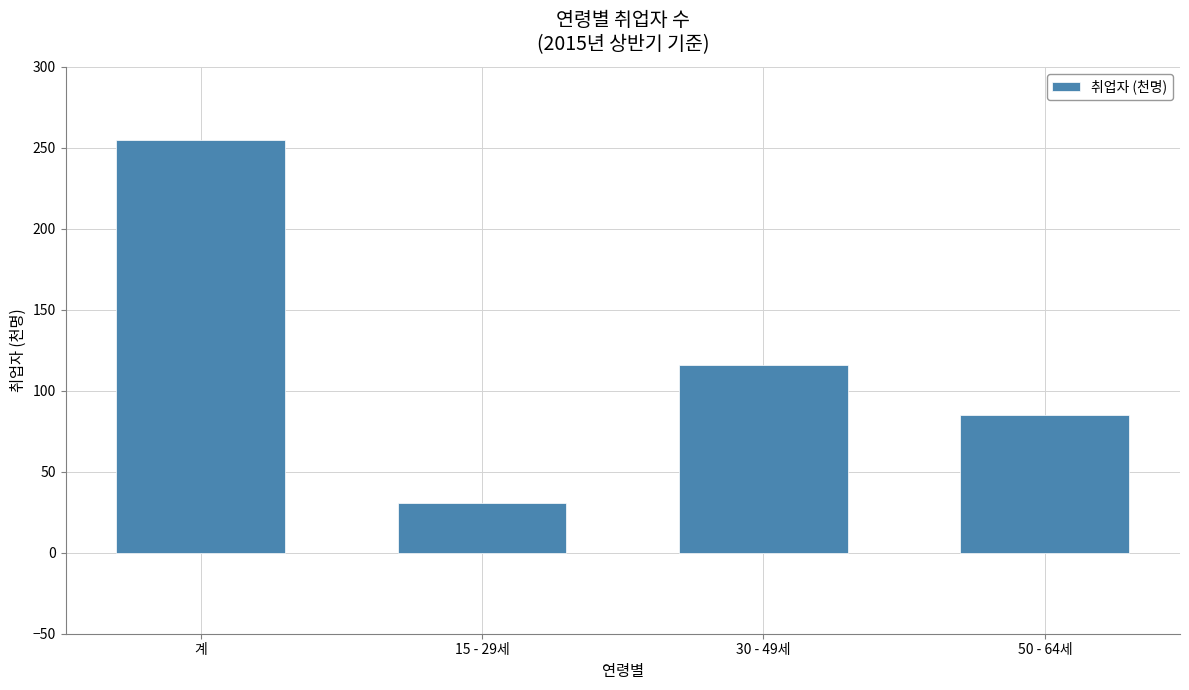

Rank the categories by value from highest to lowest.

계, 30 - 49세, 50 - 64세, 15 - 29세